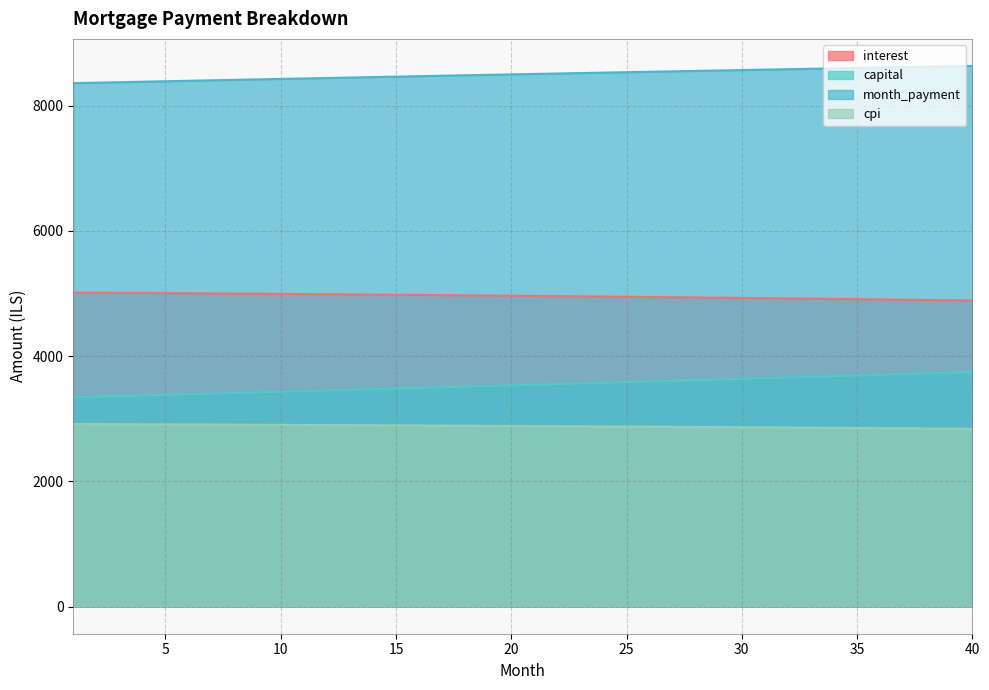

True or false: interest and capital cross at least once.

False